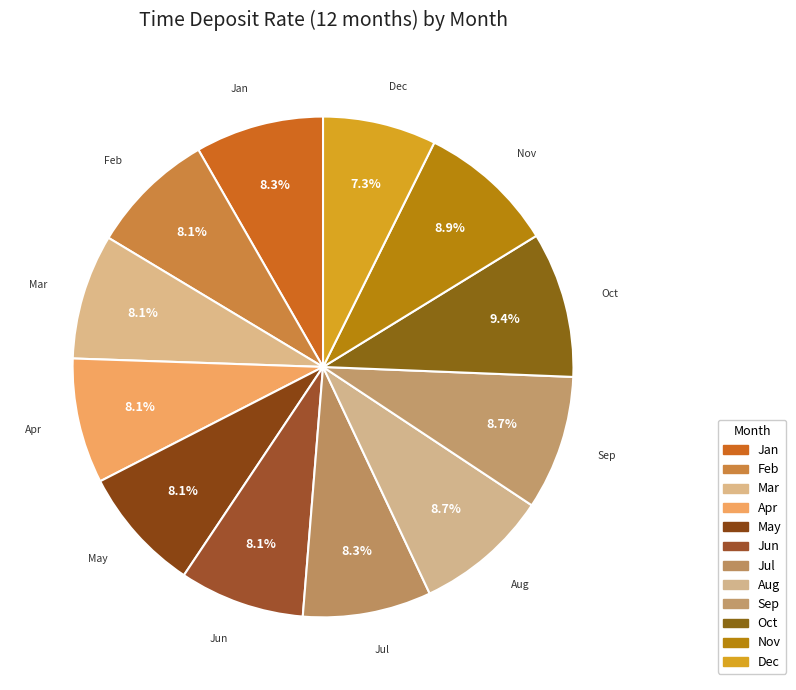

True or false: Jul accounts for 17% of the total.

False